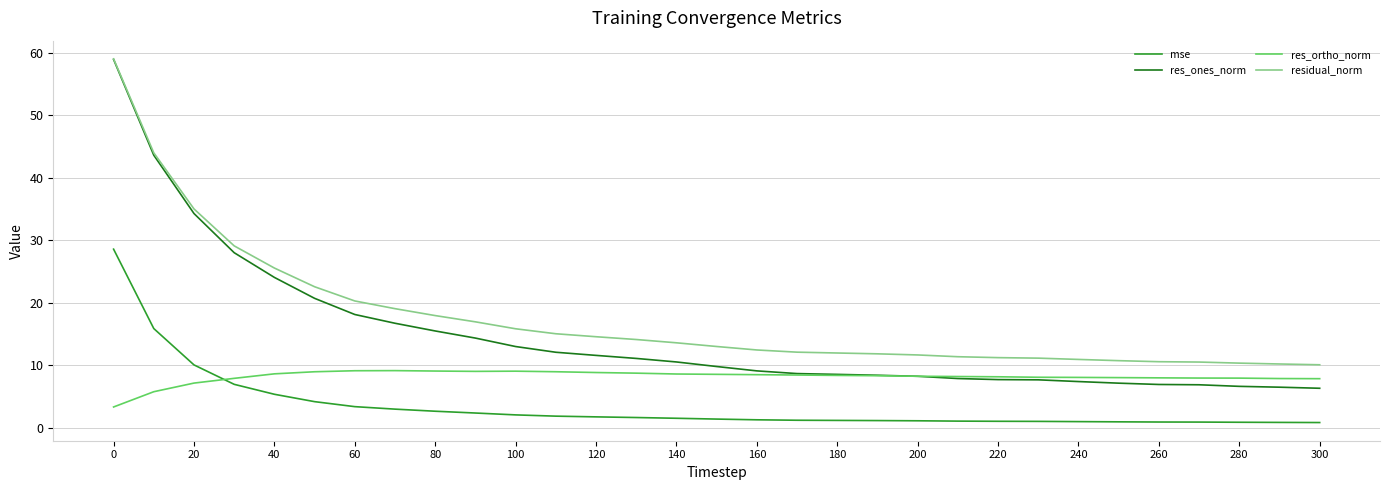

Which series has the widest spread of values?

res_ones_norm